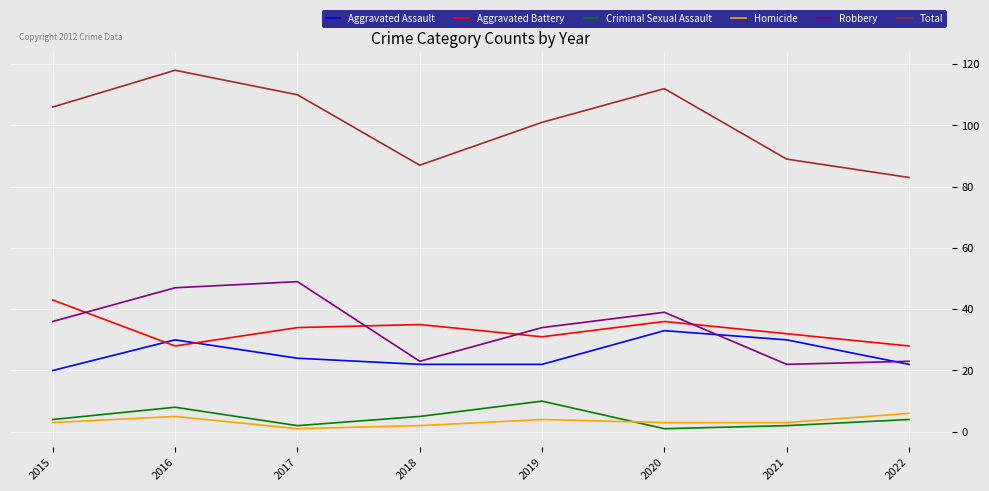

The Total series shows 127 at 2022. True or false?

False